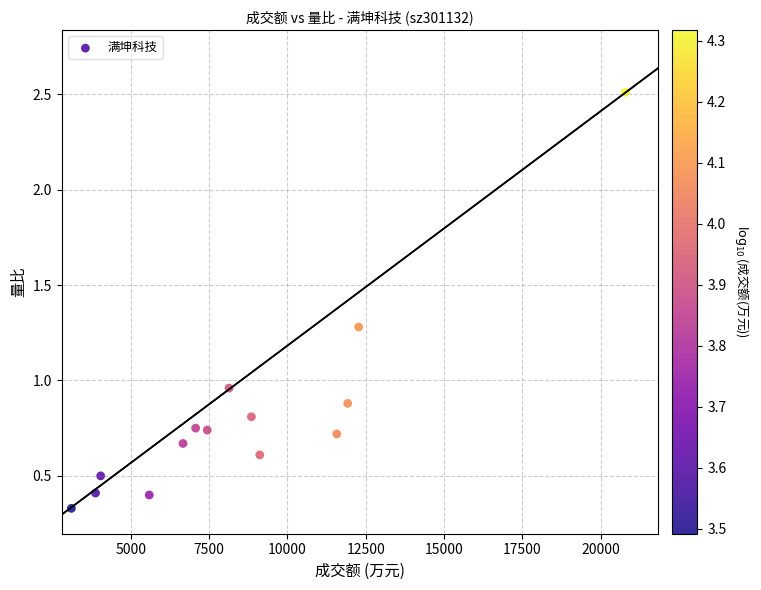

What is the range of X values (max minus min)?

17686.0